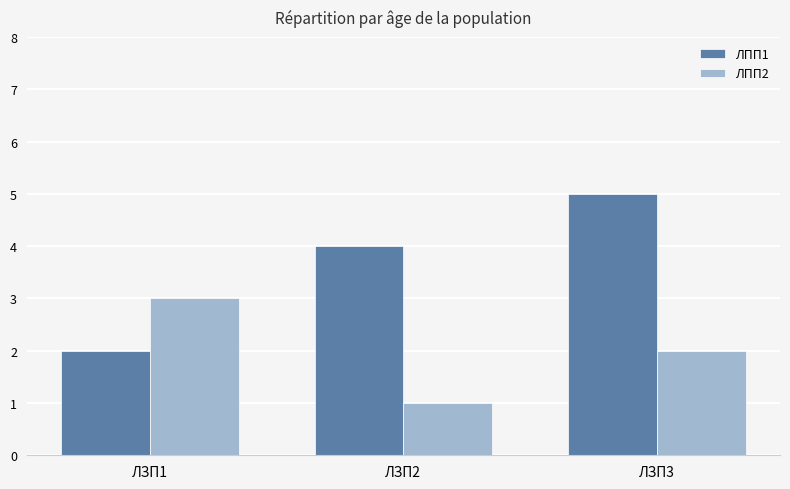

What is the difference between the maximum and minimum values in the ЛПП2 series?

2